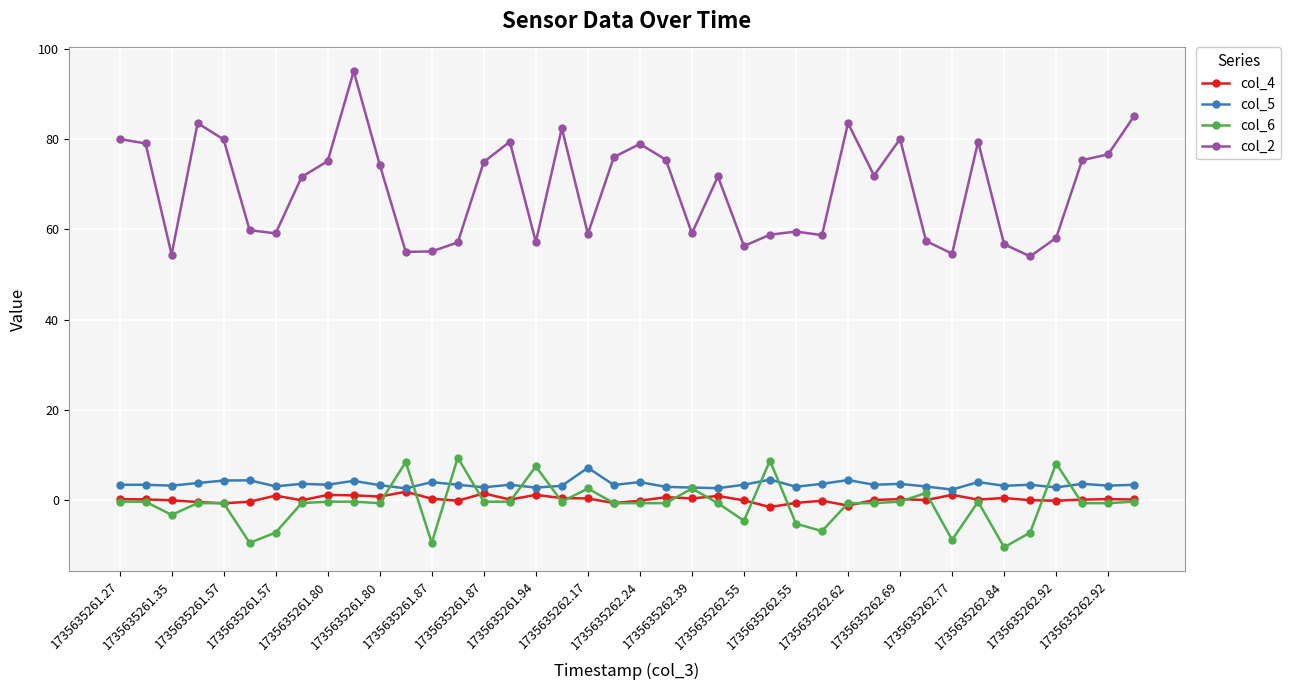

True or false: col_6 and col_2 intersect in this chart.

False